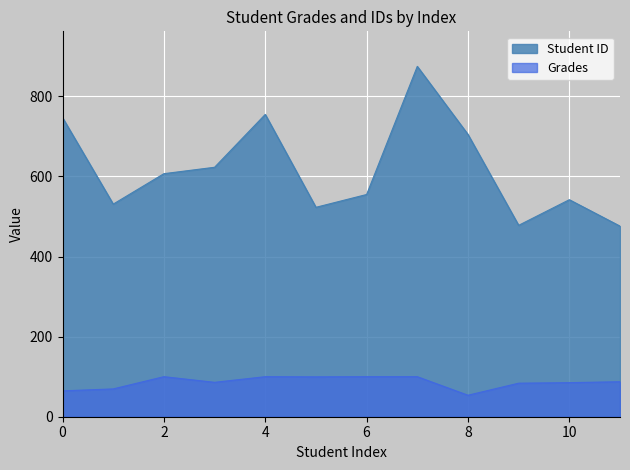

Which series has the largest total across all categories?

Student ID